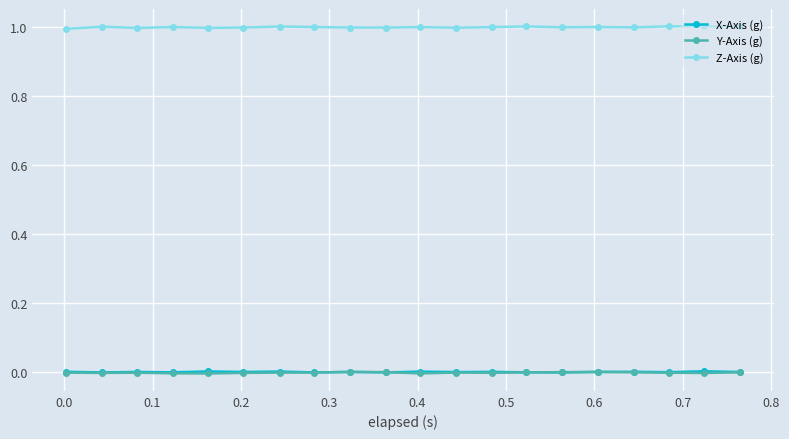

Which series has the largest total across all categories?

Z-Axis (g)